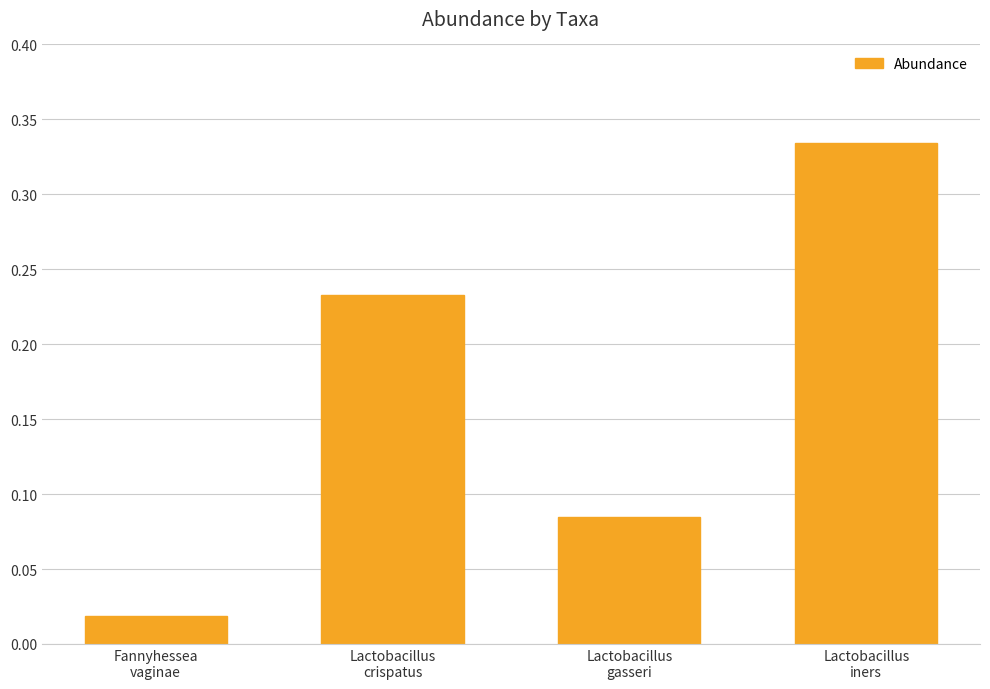

What is the sum of all values?

0.7